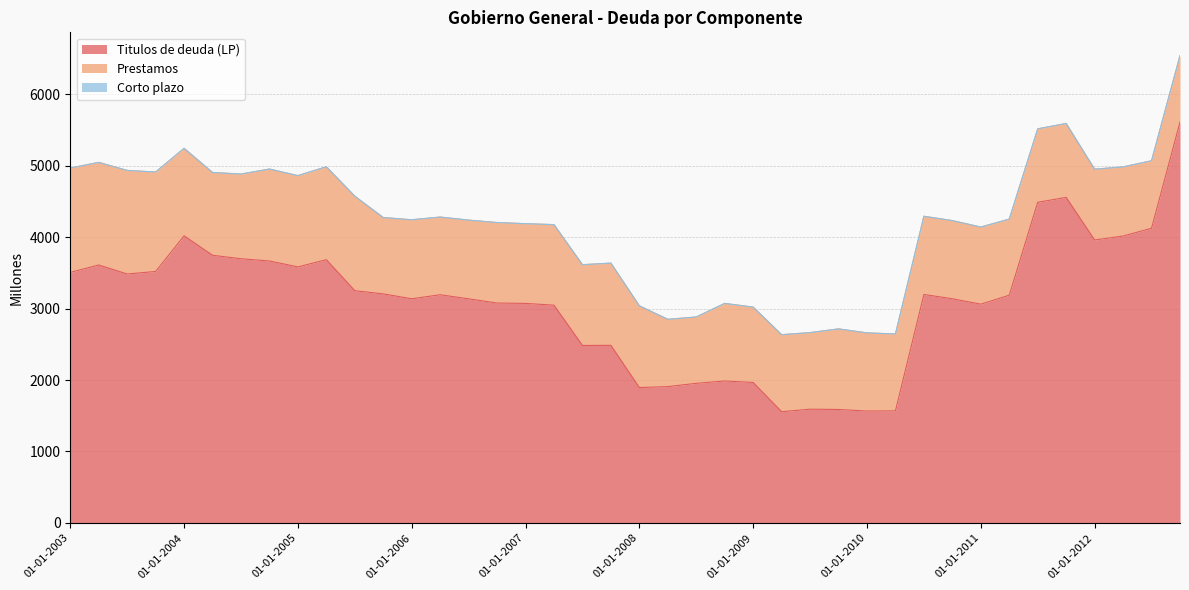

Which label corresponds to the largest value in the chart?

01-10-2012